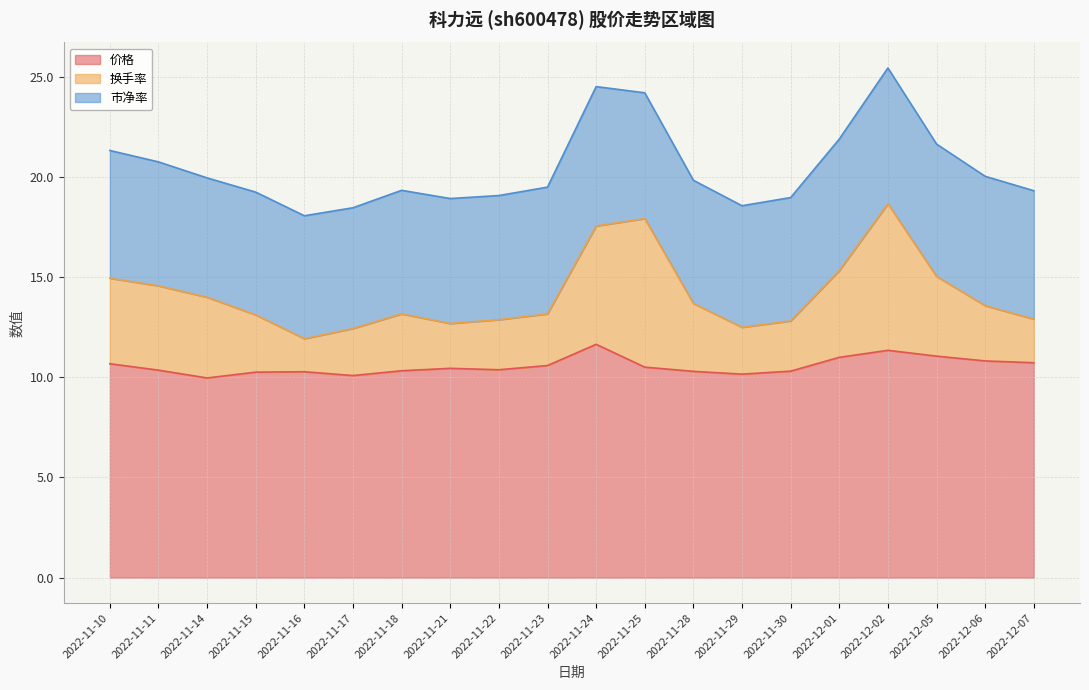

Between 2022-11-30 and 2022-11-17, which is larger?

2022-11-30